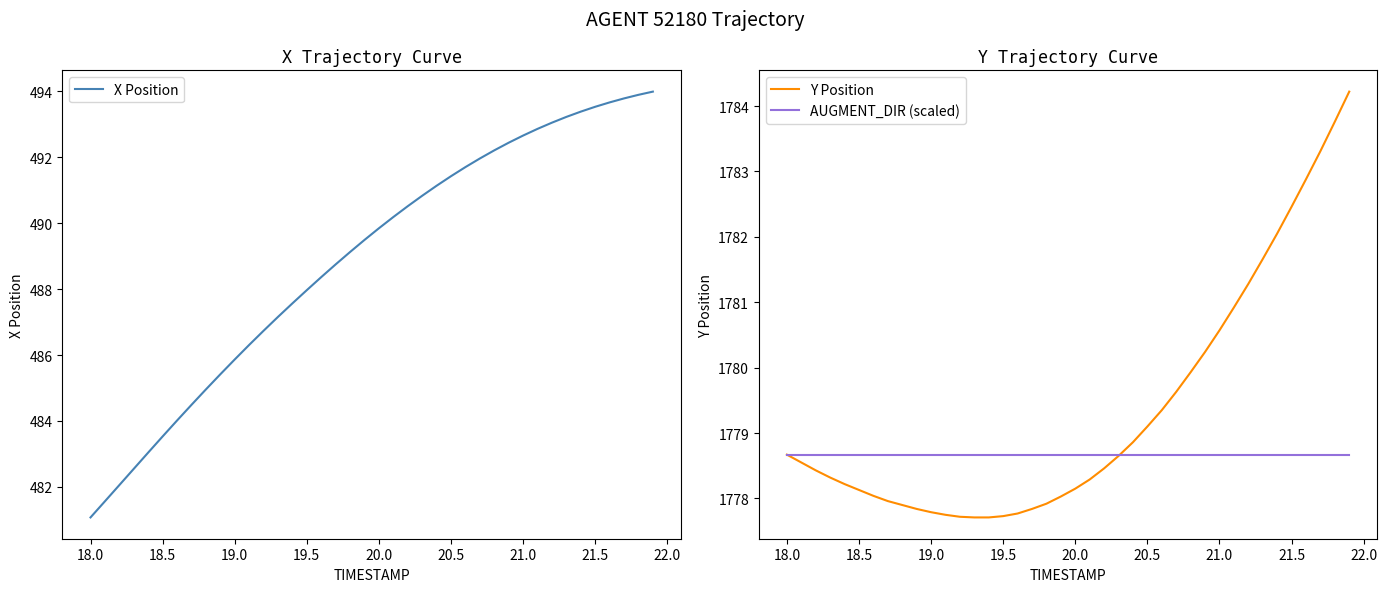

What is the minimum value for AUGMENT_DIR (scaled)?

1778.7